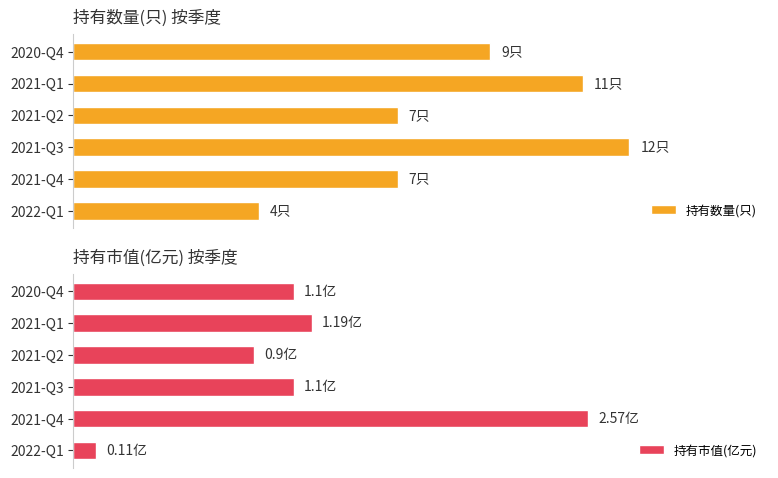

Rank the series by their average value, from highest to lowest.

持有数量(只), 持有市值(亿元)